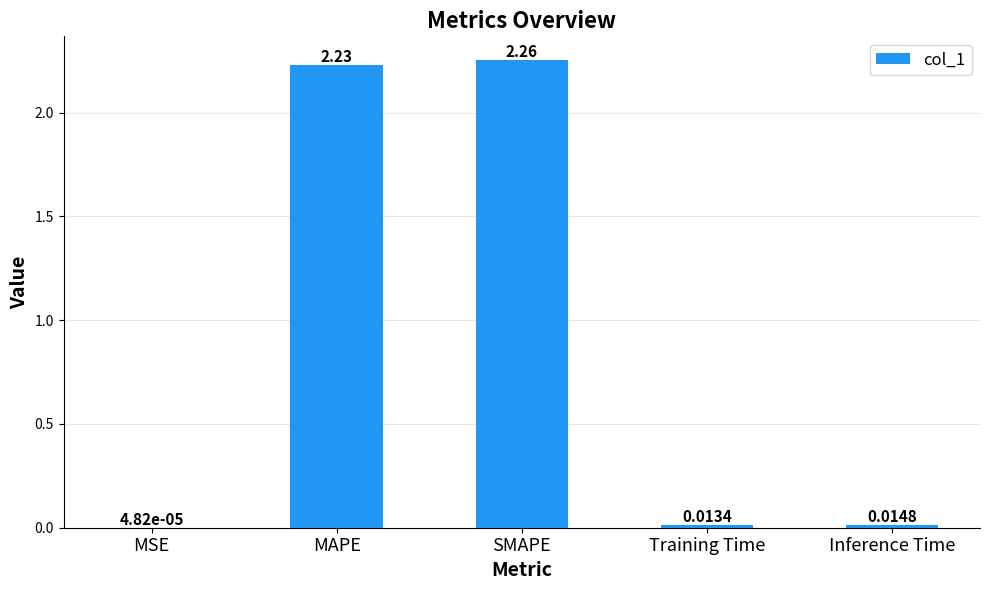

Between MAPE and Training Time, which is larger?

MAPE